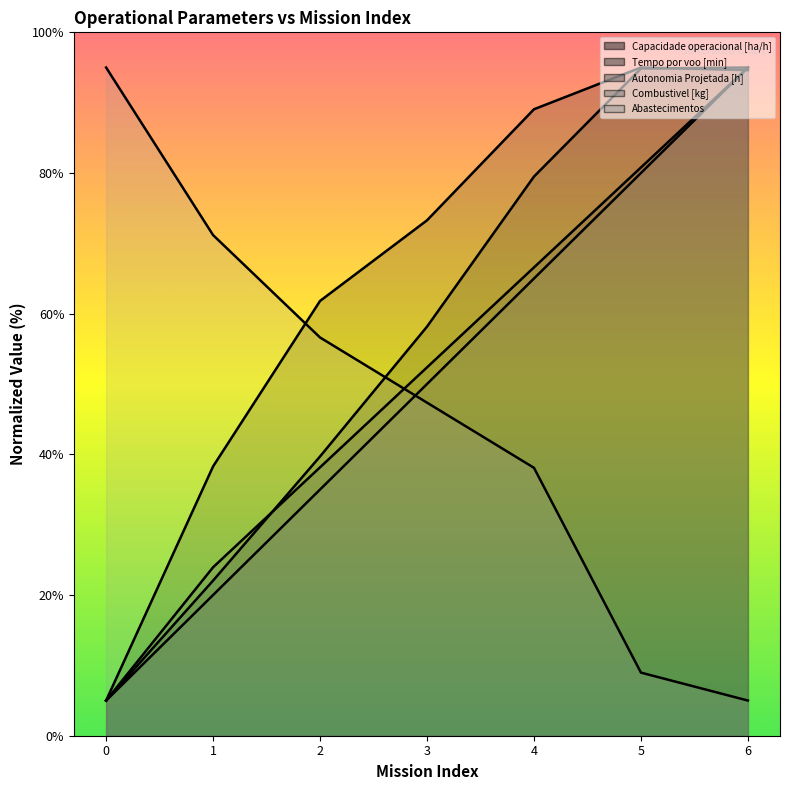

Which series has the widest spread of values?

Capacidade operacional [ha/h]